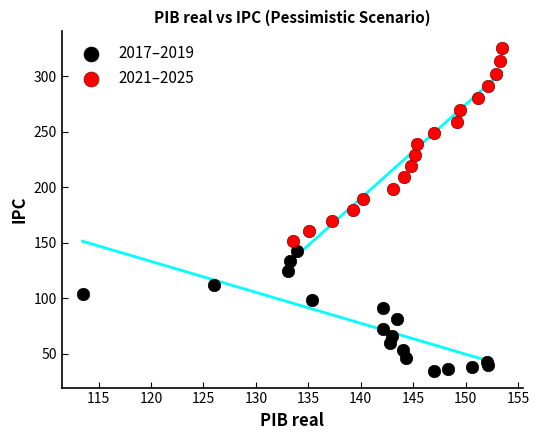

Which series has the widest spread of Y values?

2021–2025